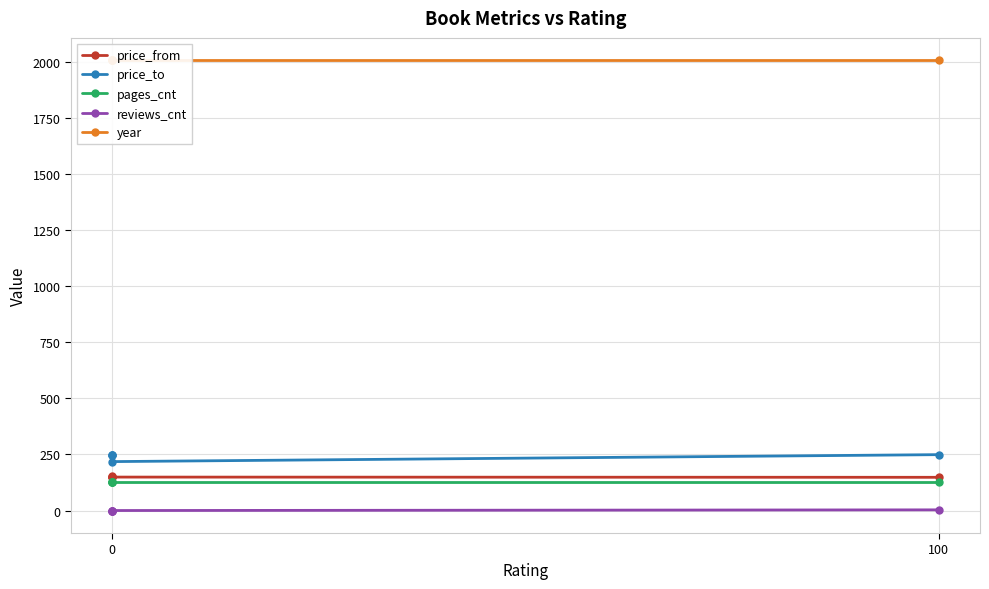

List the series in order of their peak value, highest first.

year, price_to, price_from, pages_cnt, reviews_cnt